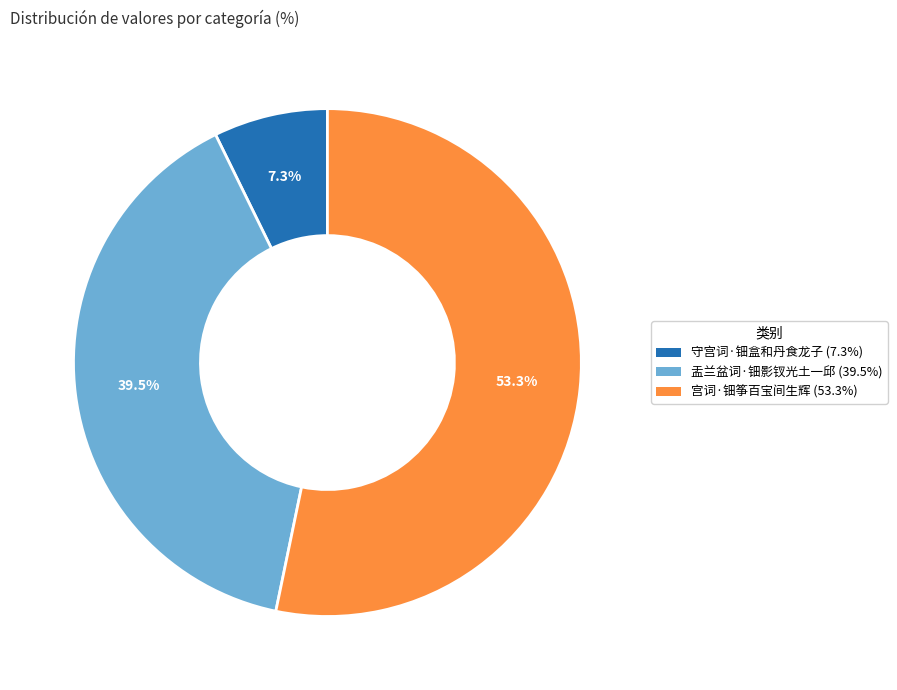

Which slice is the smallest?

守宫词·钿盒和丹食龙子